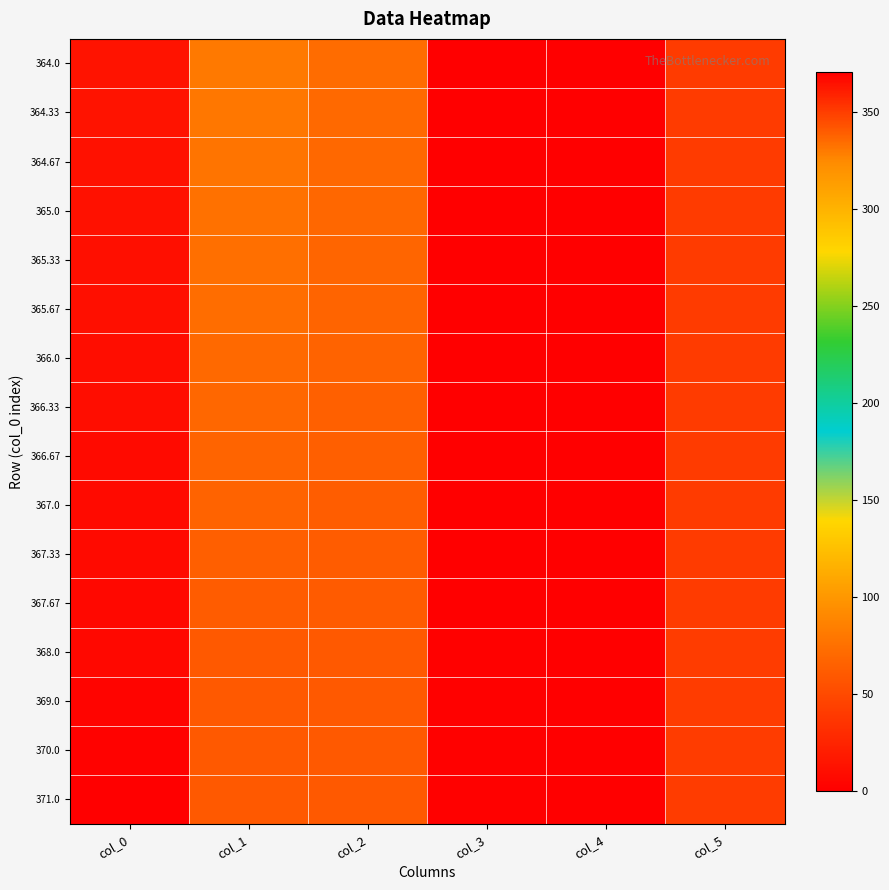

At how many categories does at least one series exceed 237?

1